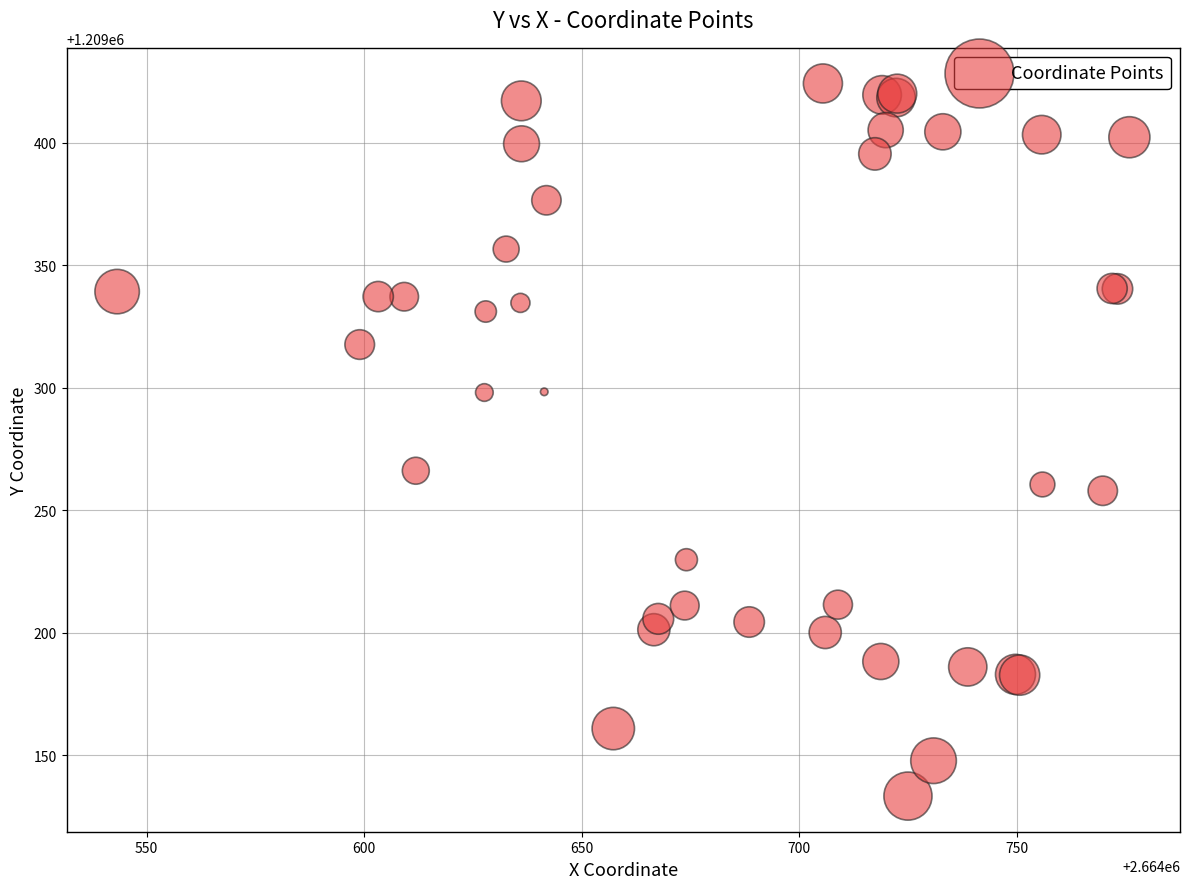

What Y value in the scatter plot is closest to 1209278?

1209266.2